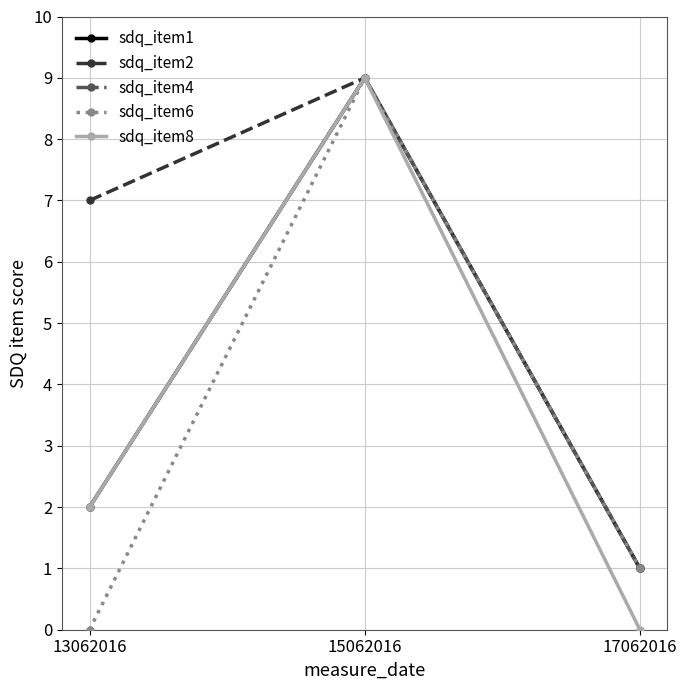

True or false: sdq_item8 has a value of 9 at 15062016.

True